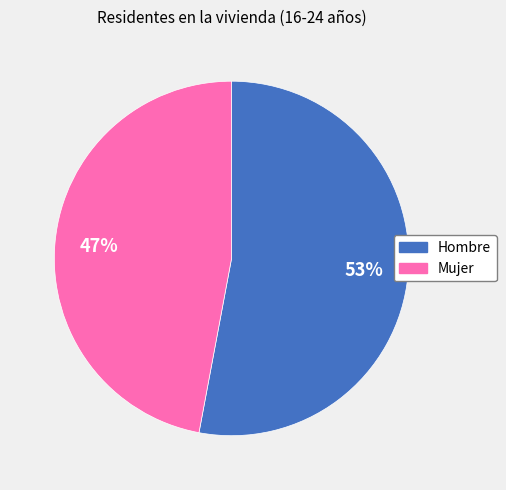

Which category has the biggest portion of the pie?

Hombre